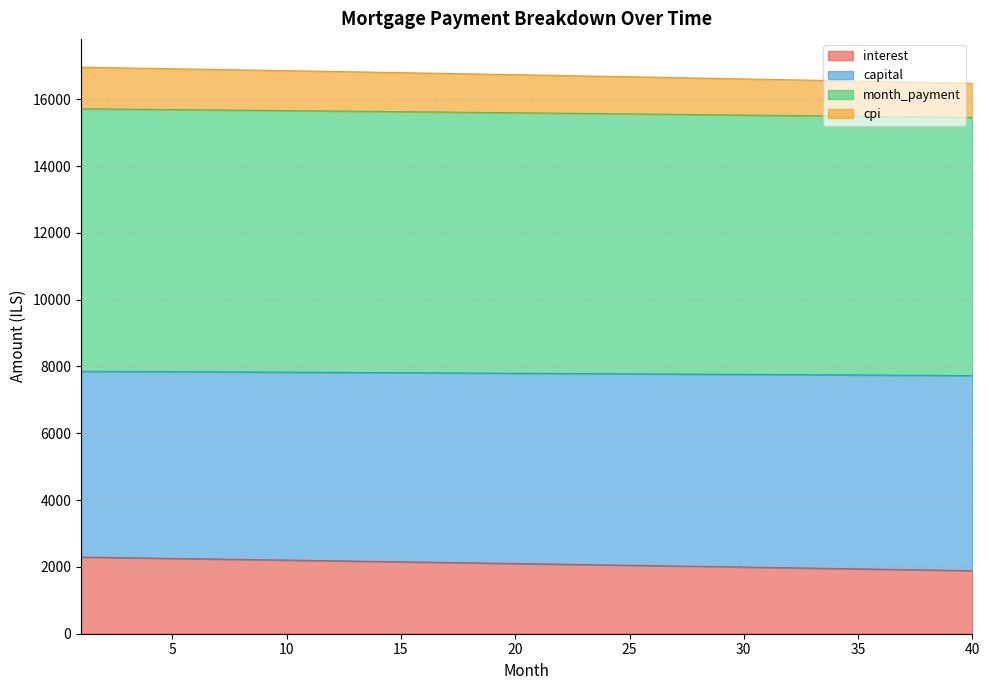

What value does the month_payment series have at 6?

7842.1